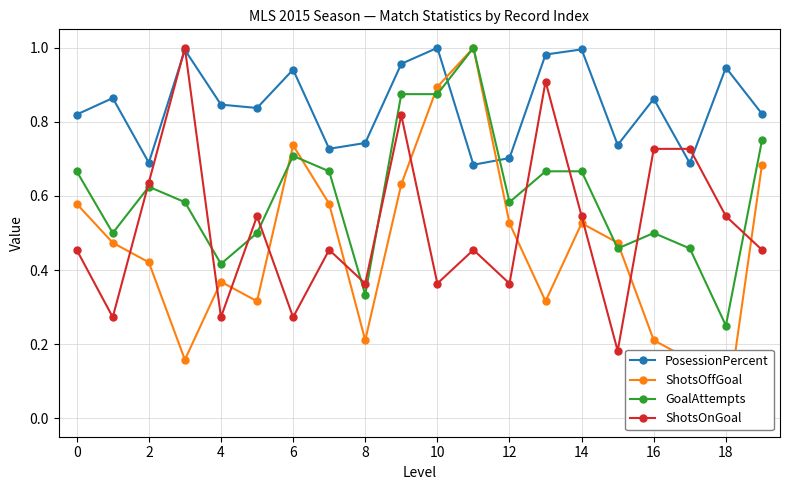

What are all the series names shown in the legend?

PosessionPercent, ShotsOffGoal, GoalAttempts, ShotsOnGoal